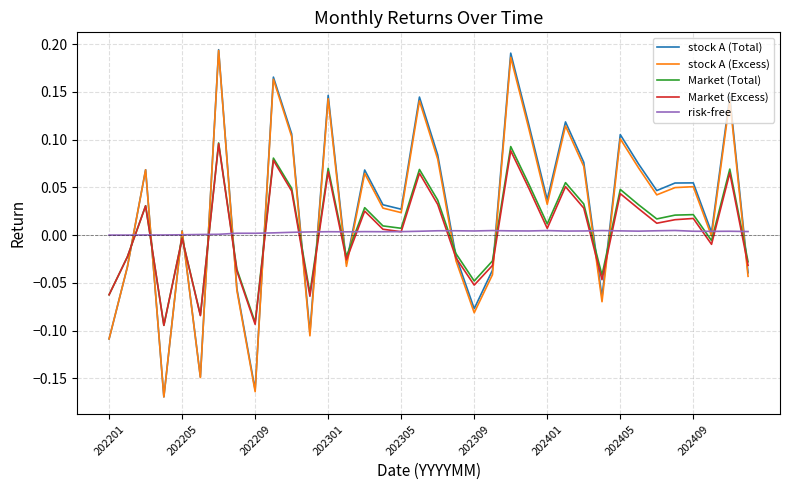

After their last crossing, which series has the higher values: Market (Total) or stock A (Excess)?

Market (Total)